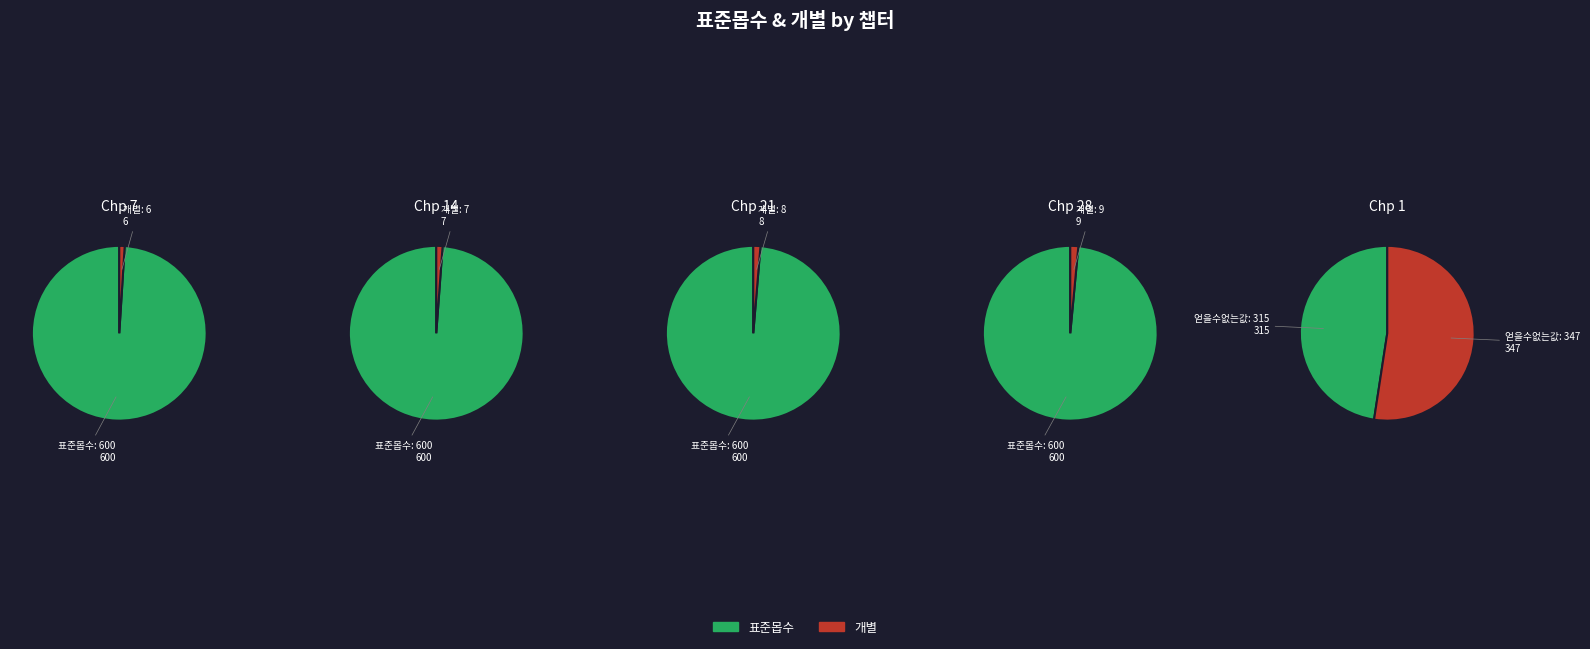

To the nearest percent, what is the difference between the largest and smallest slice percentages?

5%